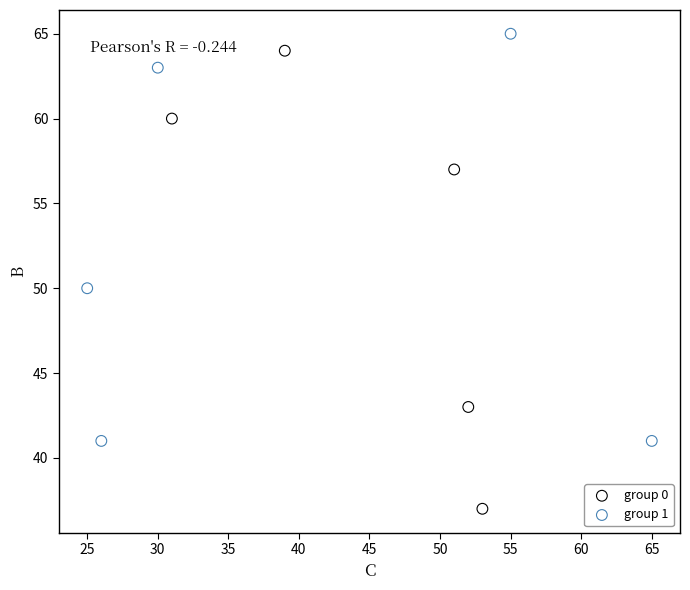

Which series reaches the minimum Y coordinate?

group 0